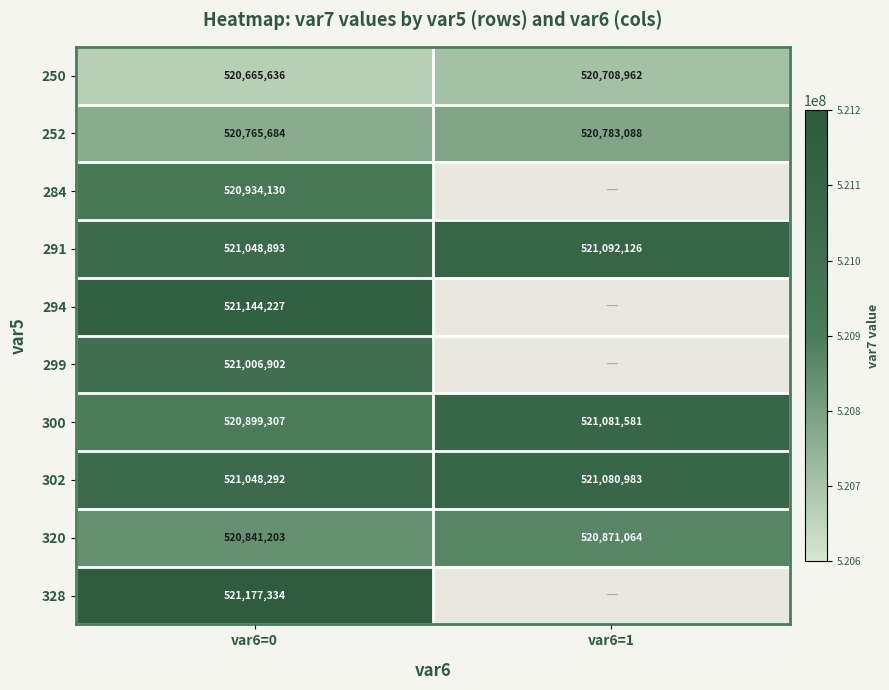

At which category is the sum across all series the highest?

var6=0